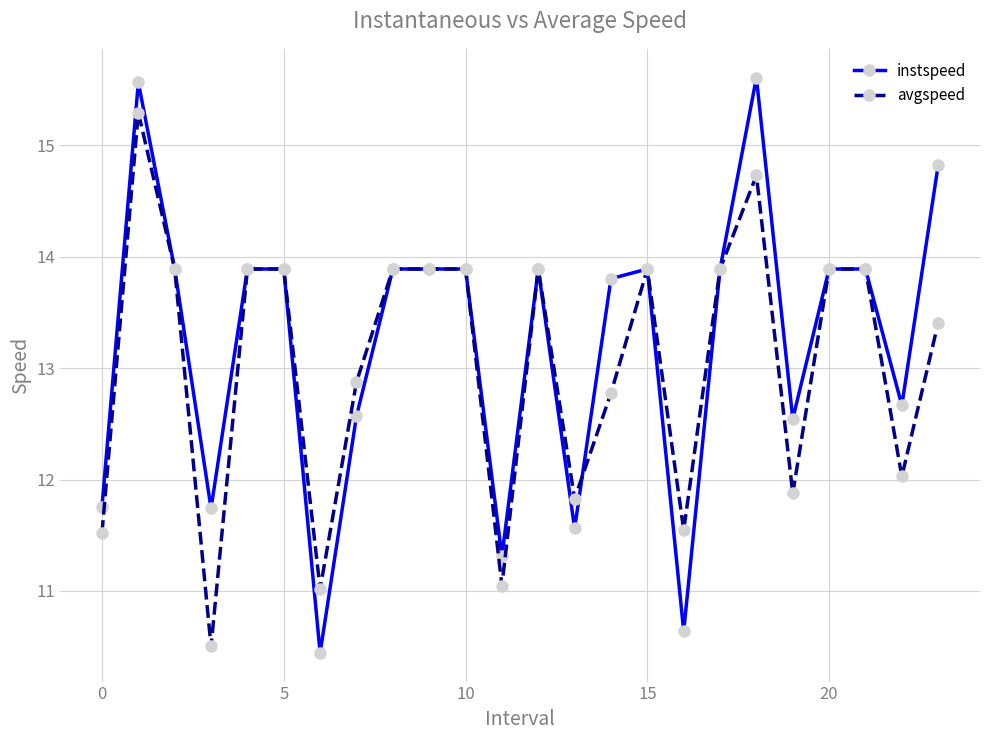

At how many categories does at least one series exceed 13?

15